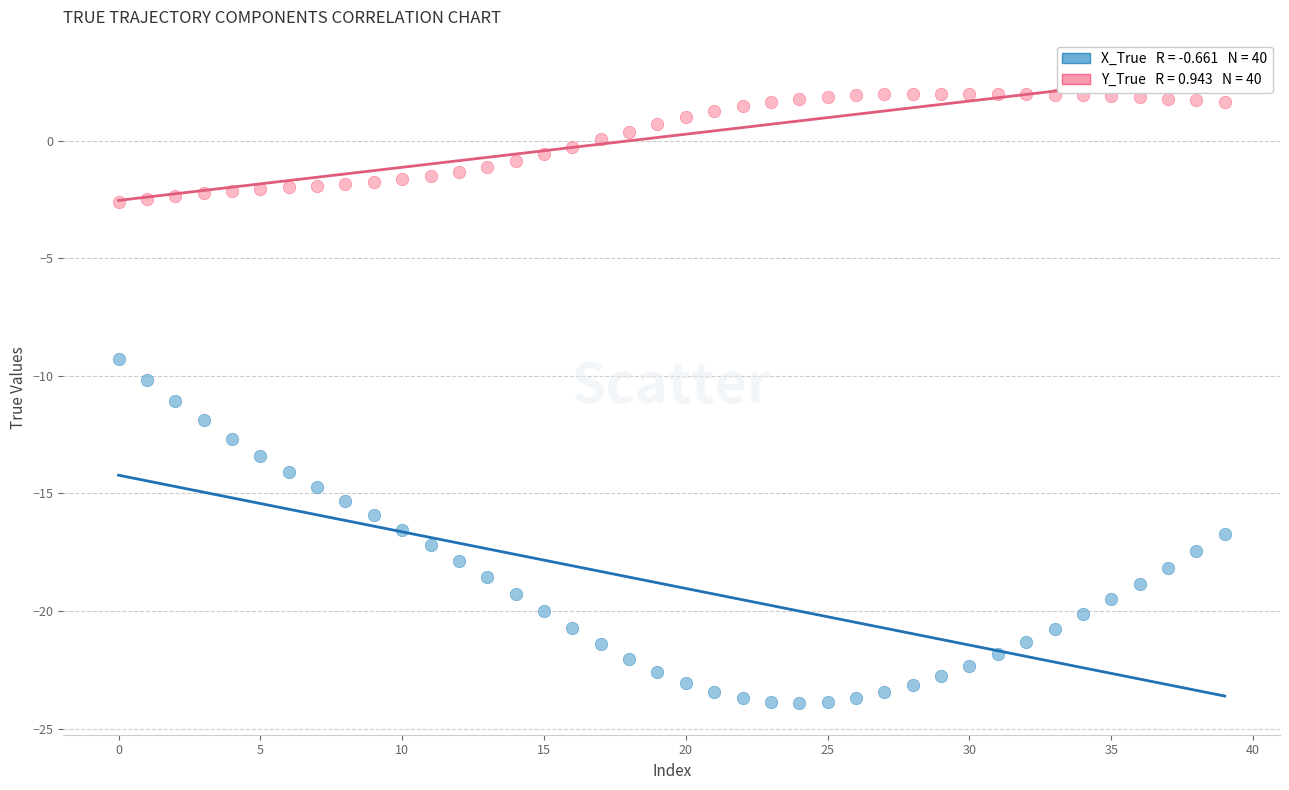

Across all data points, what is the range of Y values (max minus min)?

25.9